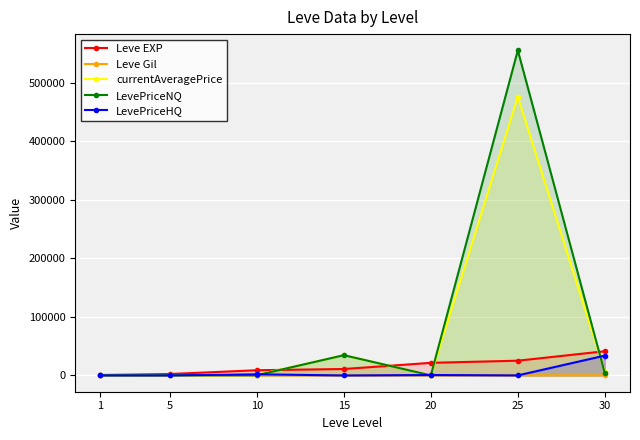

What are all the series names shown in the legend?

Leve EXP, Leve Gil, currentAveragePrice, LevePriceNQ, LevePriceHQ